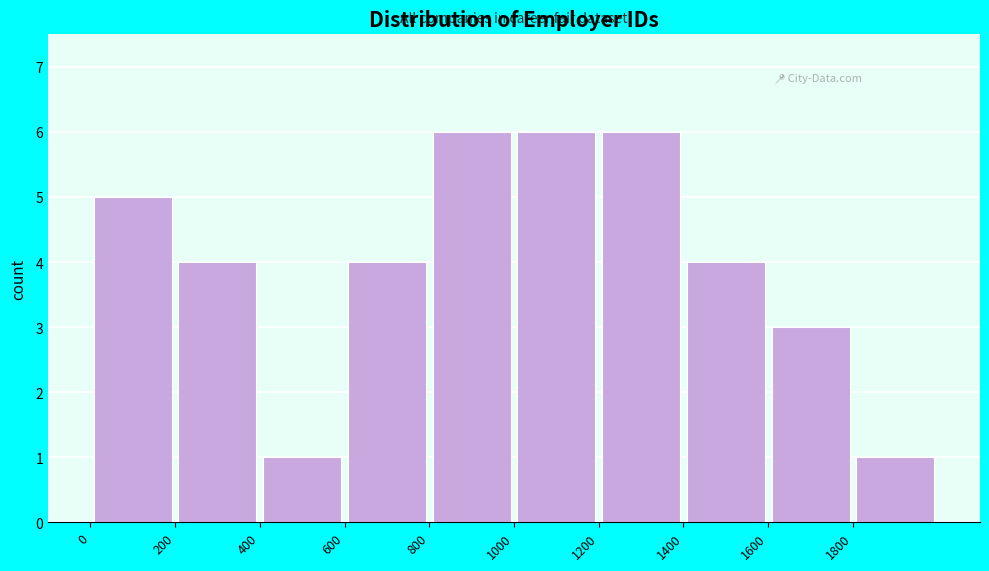

What is the height of the bar covering 1200 to 1400 on the x-axis? The values are not printed on the chart, so give them approximately, as read against the axis.

6